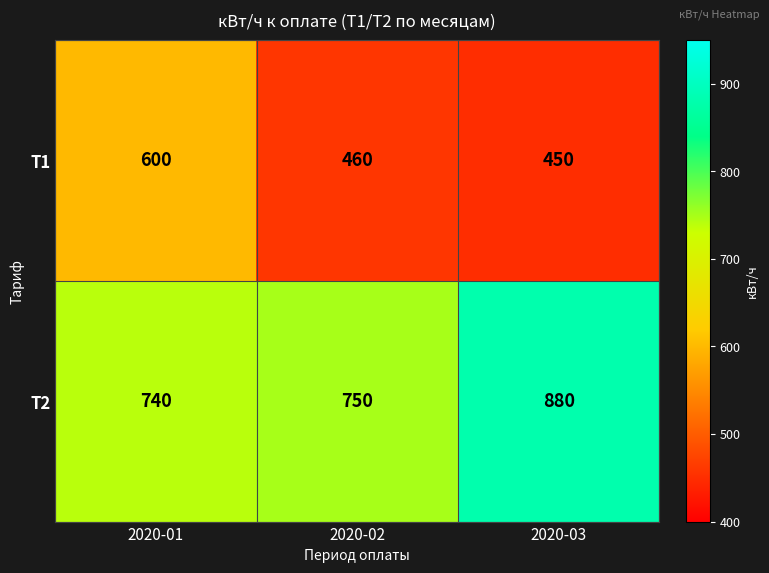

What is the difference between the maximum and second lowest values in the Т2 series?

130